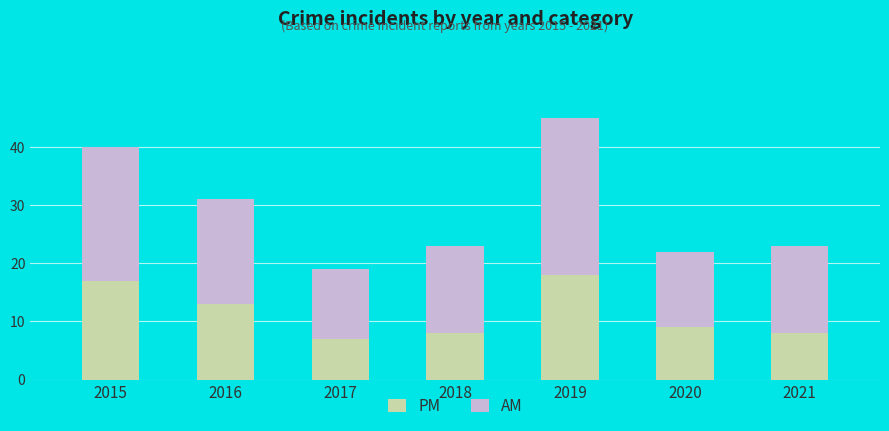

At which category is the sum across all series the highest?

2019